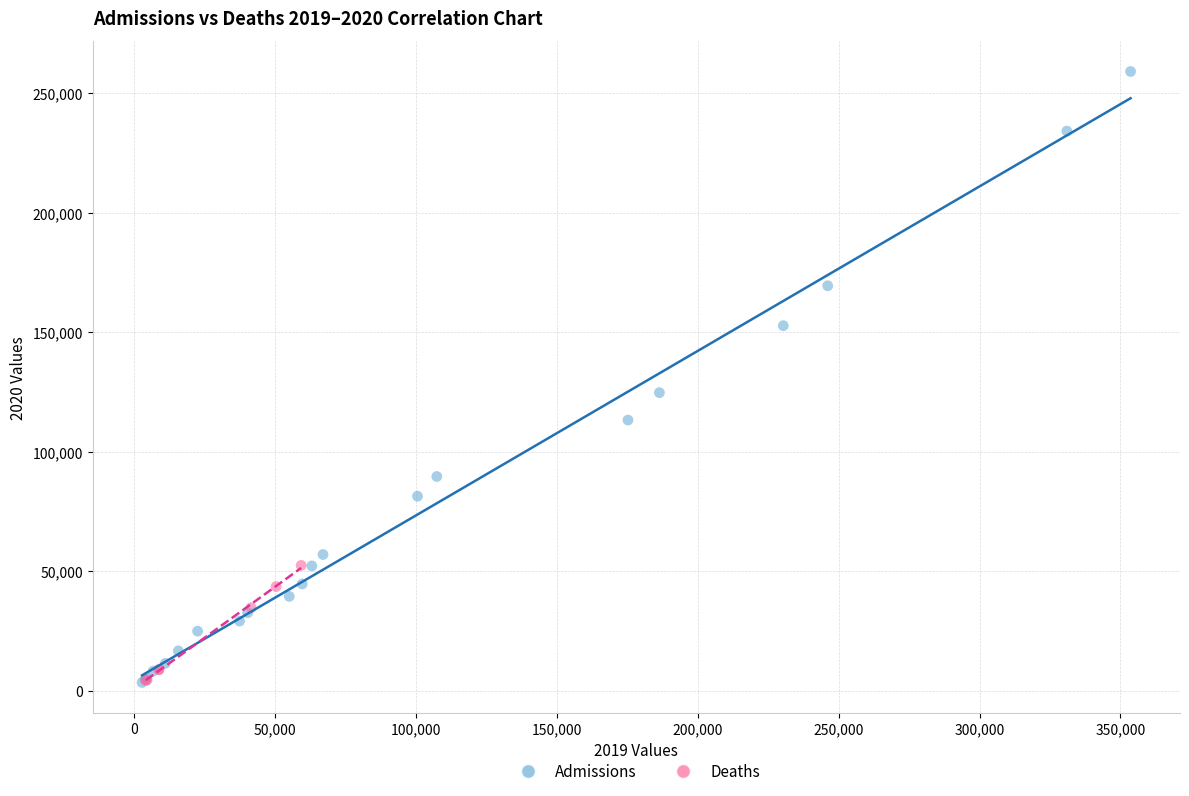

What are all the series names shown in the legend?

Admissions, Deaths